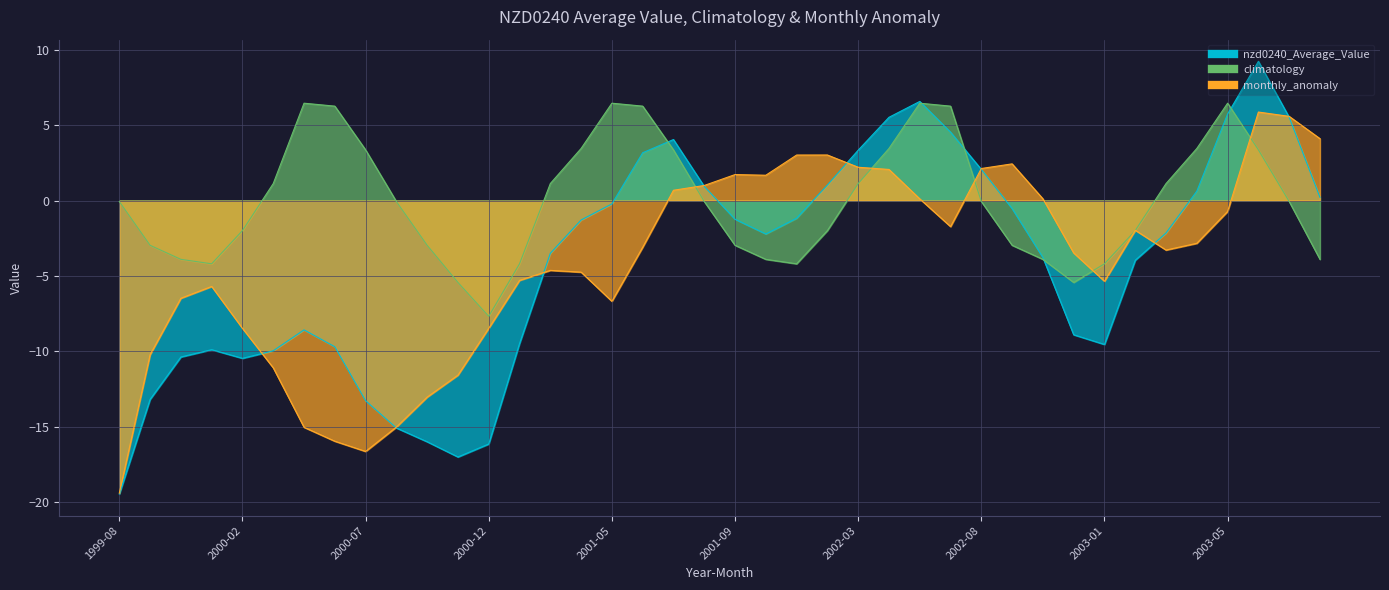

Count the number of data series in this chart.

3